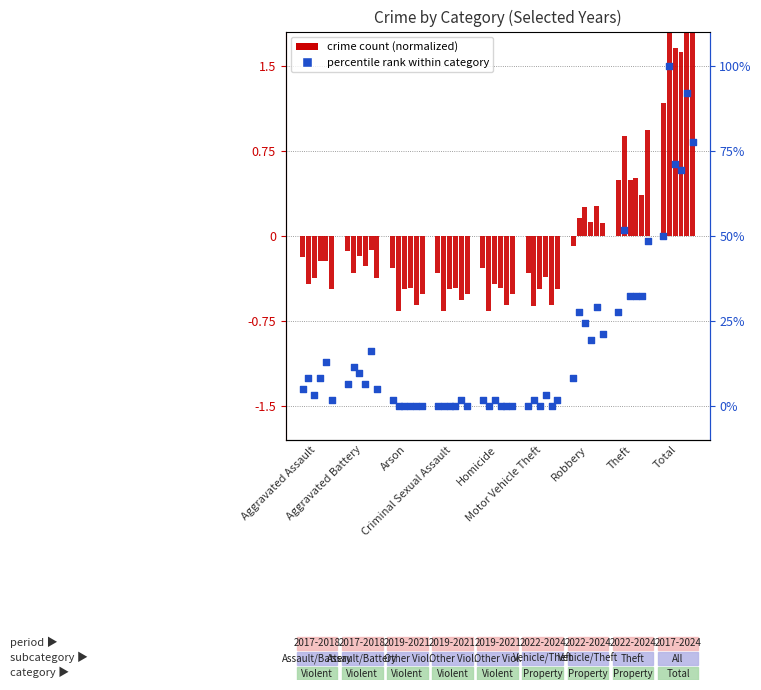

What is the total value across all series at Total?

4.8